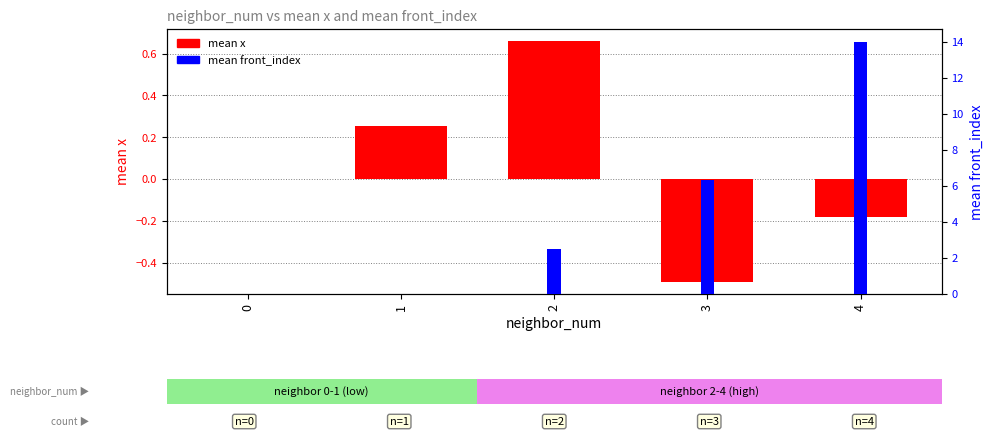

List the series in order of their peak value, lowest first.

mean x, mean front_index